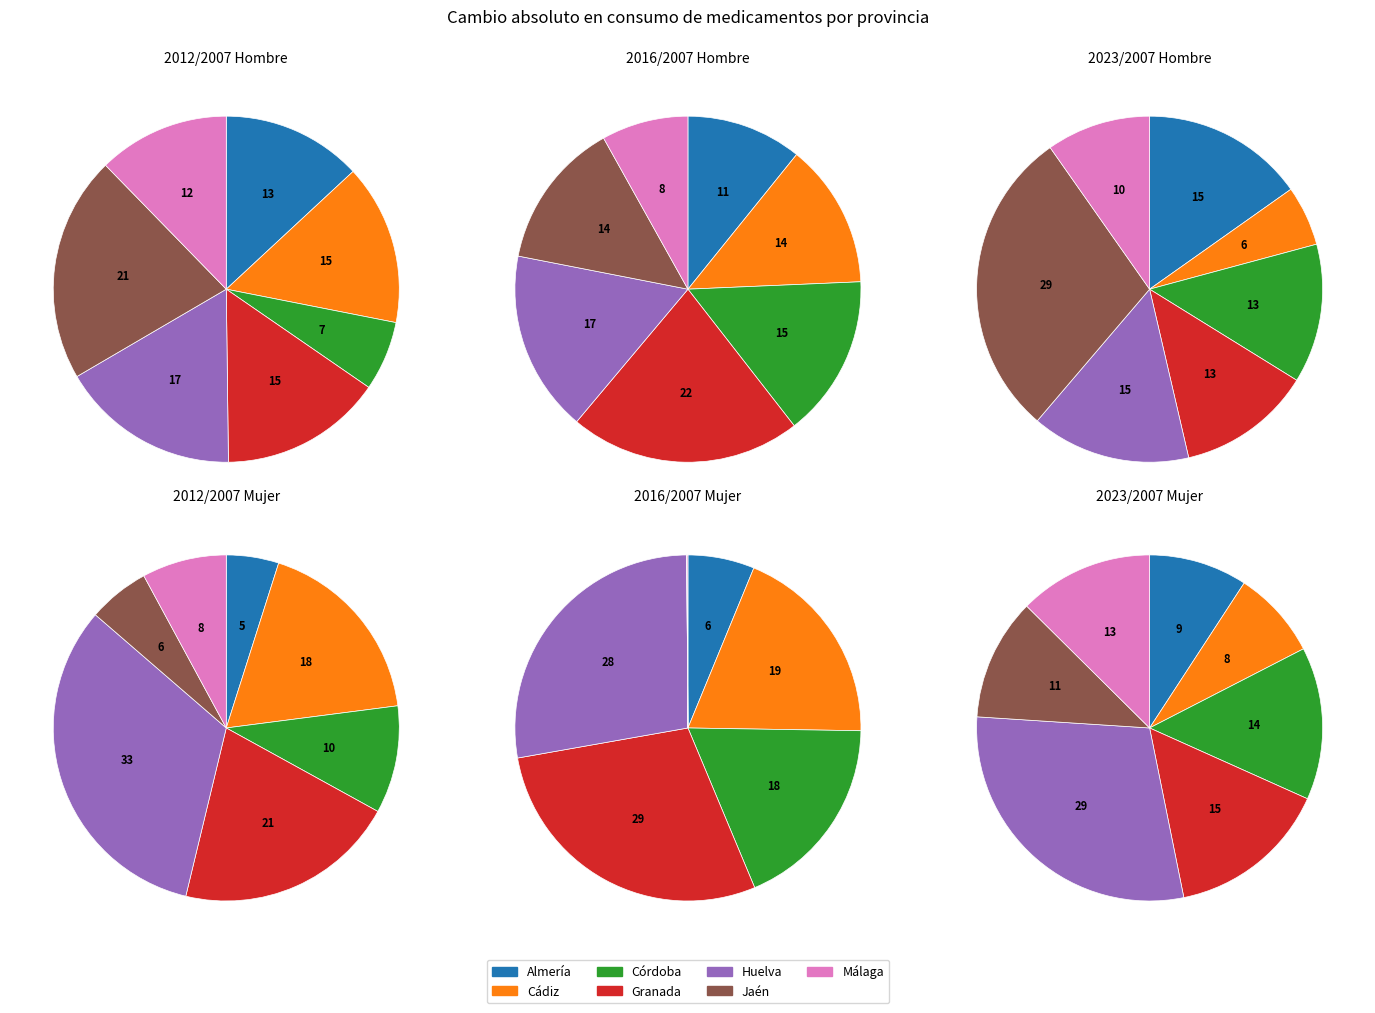

What percentage do Málaga and Almería together represent?

25.4%